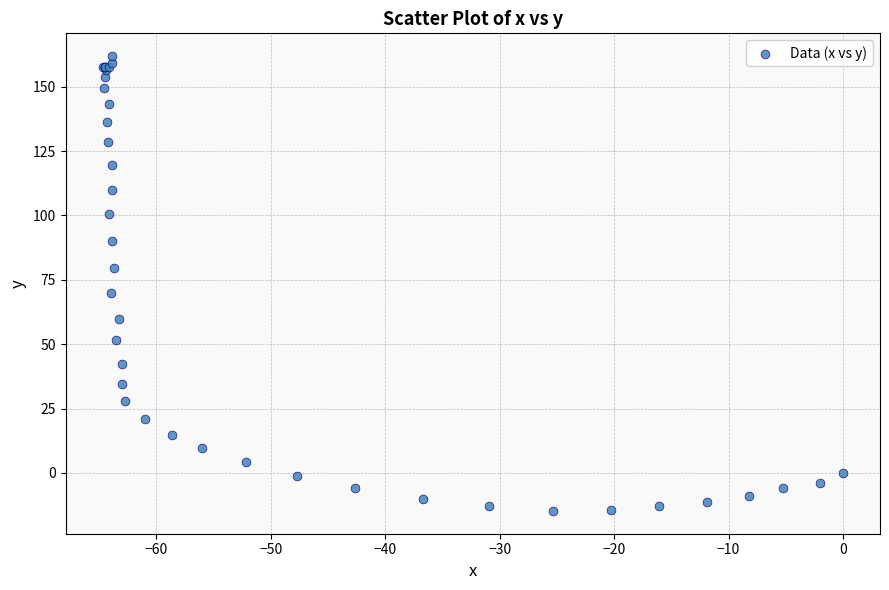

What Y value in the scatter plot is closest to 73?

69.9